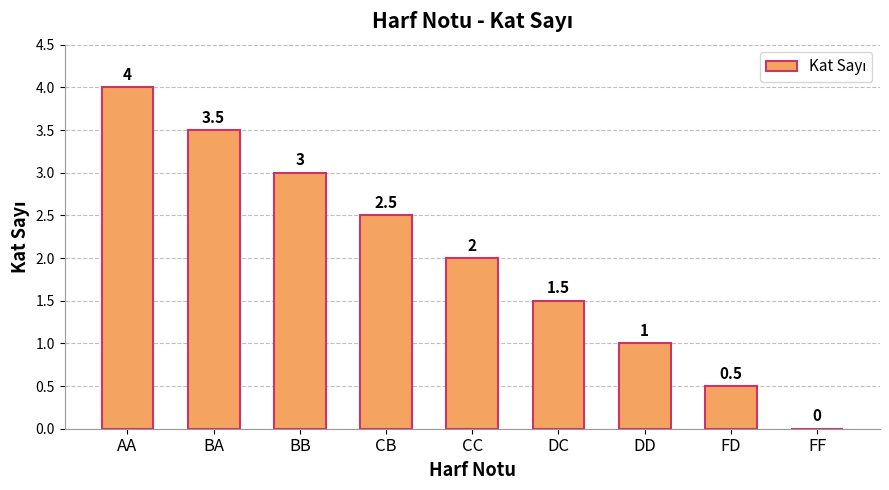

How many distinct data groups are displayed?

1